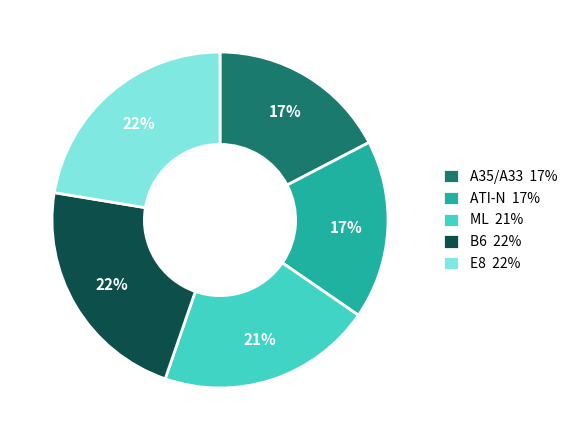

Combined, do E8 and B6 account for over 50%?

No